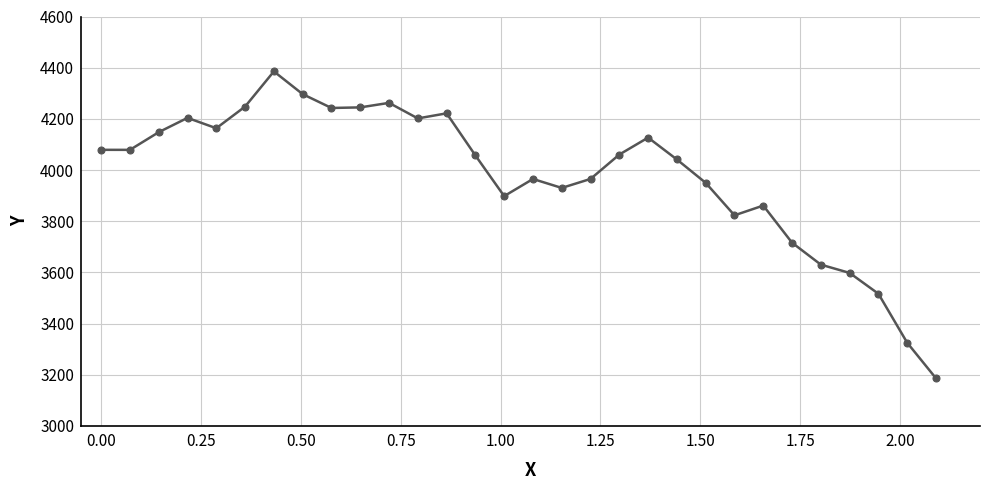

How many data points does each series have?

30